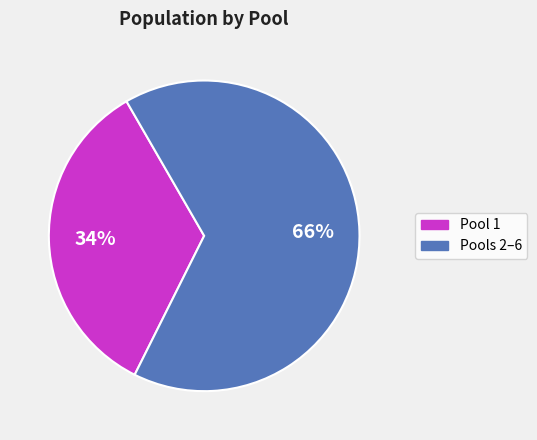

Does any single category account for the majority?

Yes